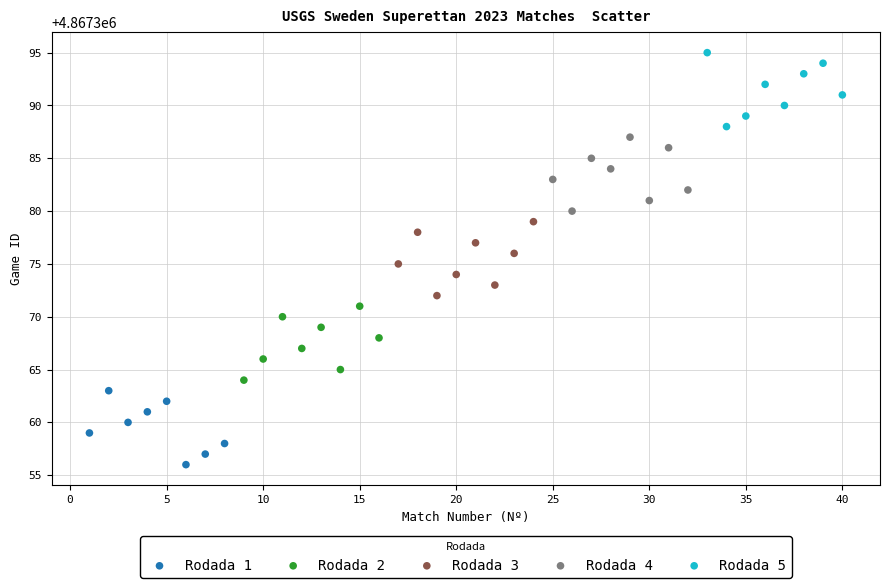

Which series contains the lowest Y value?

Rodada 1